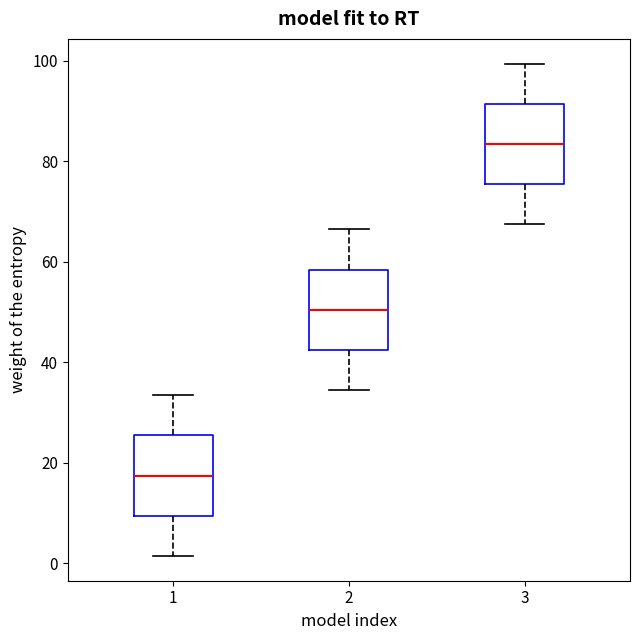

Reading left to right, transcribe this box plot: for each box, give where its median line is, the range the box spans, and where its two whiskers end, as read against the y-axis. The values are not printed on the chart, so give them approximately, as read against the axis.

1: median 18, box 10 to 26, whiskers 2 to 34
2: median 50, box 42 to 58, whiskers 34 to 66
3: median 84, box 76 to 92, whiskers 68 to 100